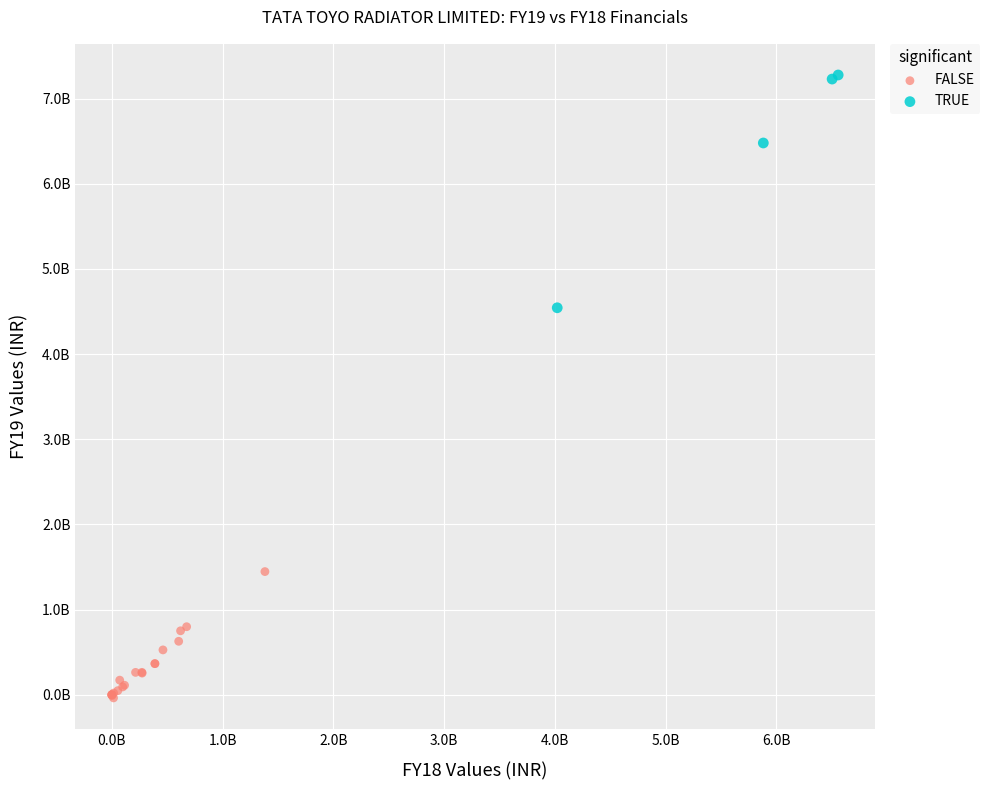

What are all the series names shown in the legend?

FALSE, TRUE